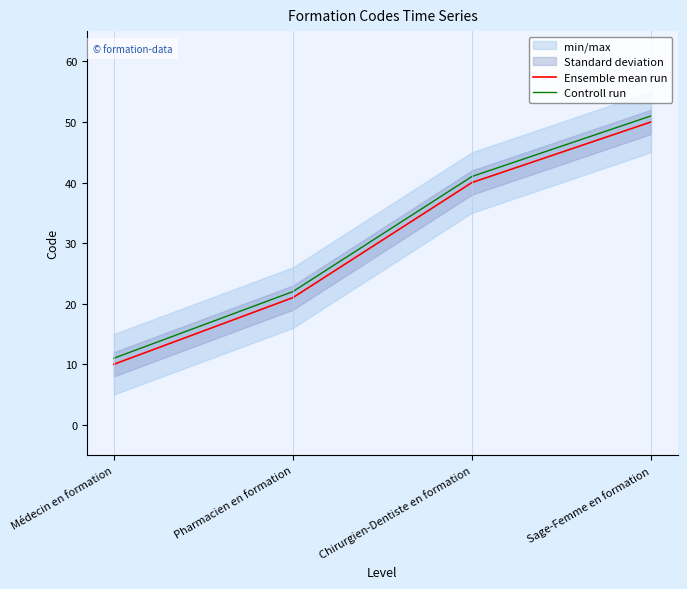

What is the value of the Ensemble mean run point at the 4th from the left?

50